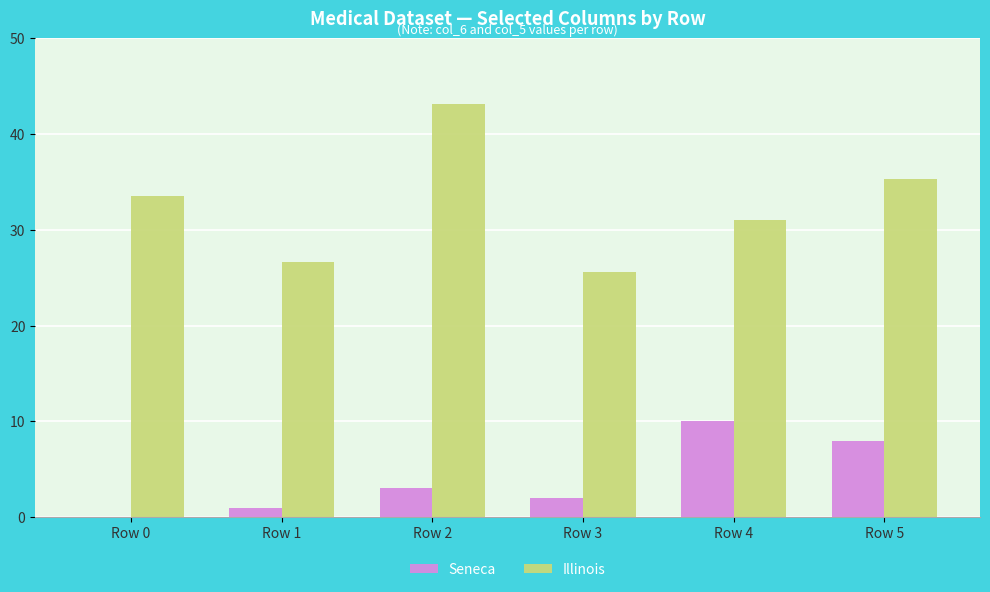

Which series has the largest total across all categories?

Illinois